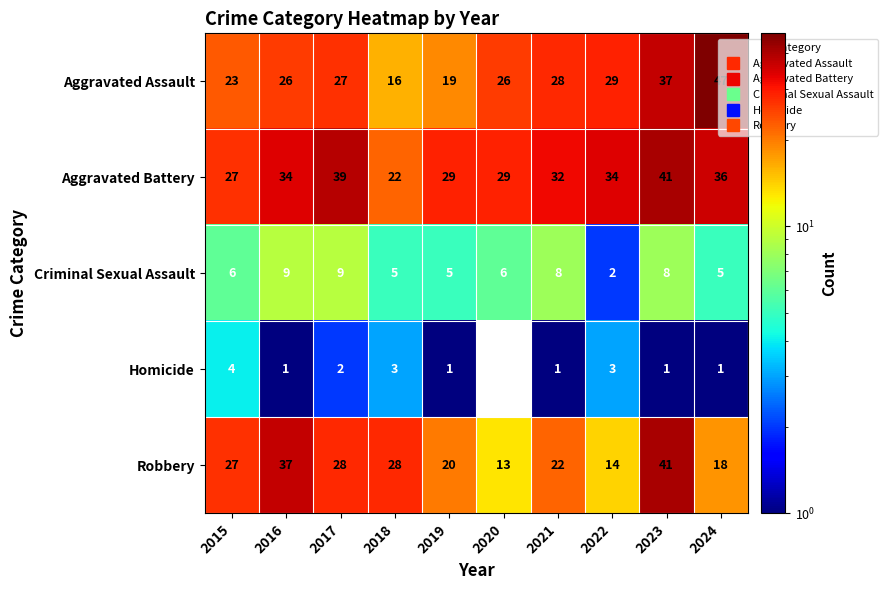

What is the difference between the second highest and minimum values in the Robbery series?

24